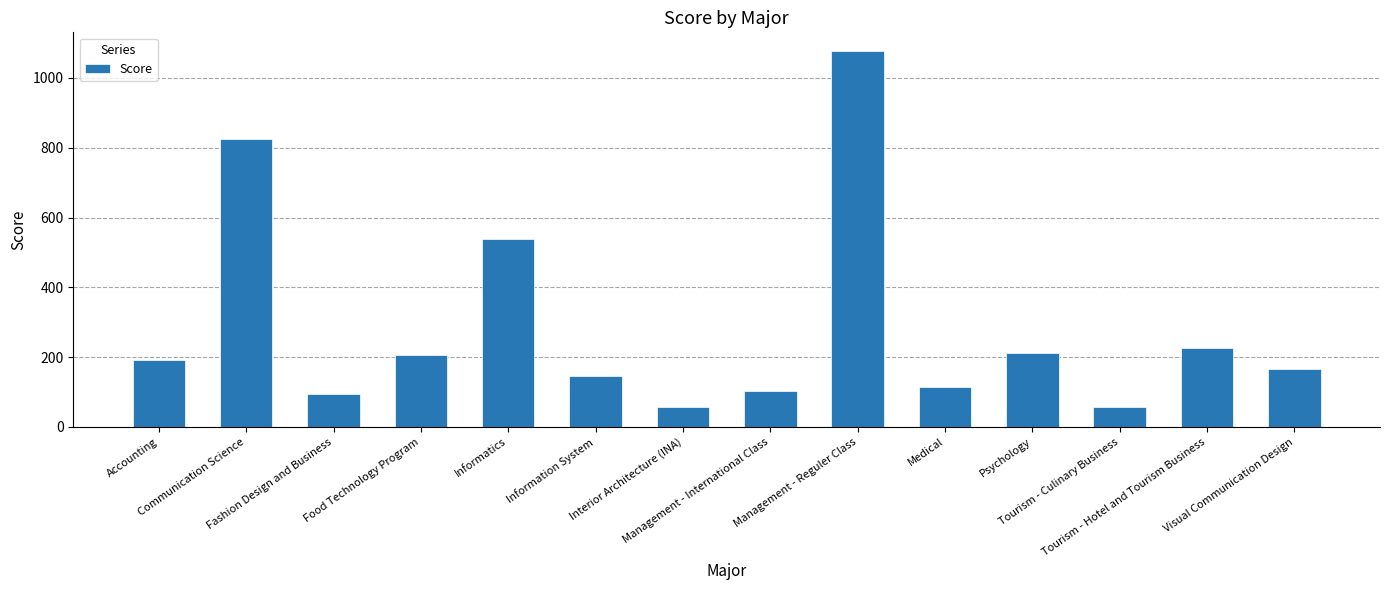

What is the ratio of the value at Management - Reguler Class to the value at Psychology?

5.1